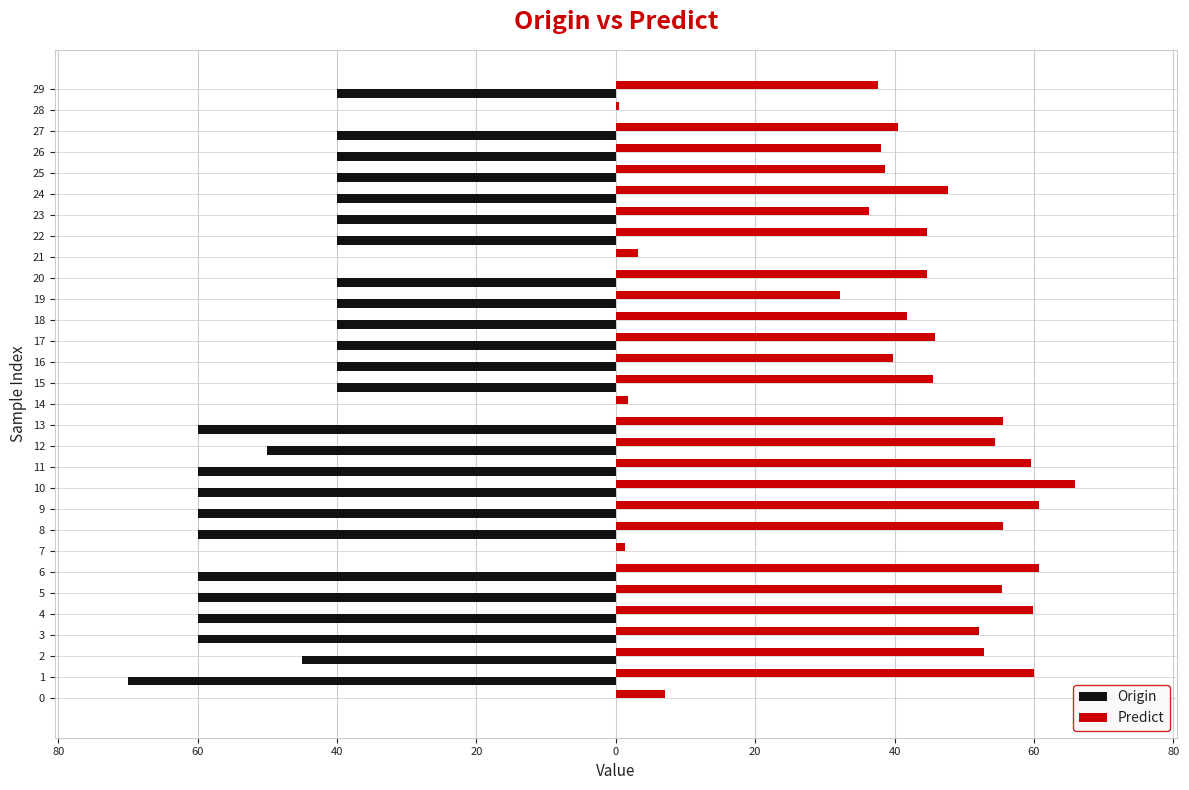

What are all the series names shown in the legend?

Origin, Predict